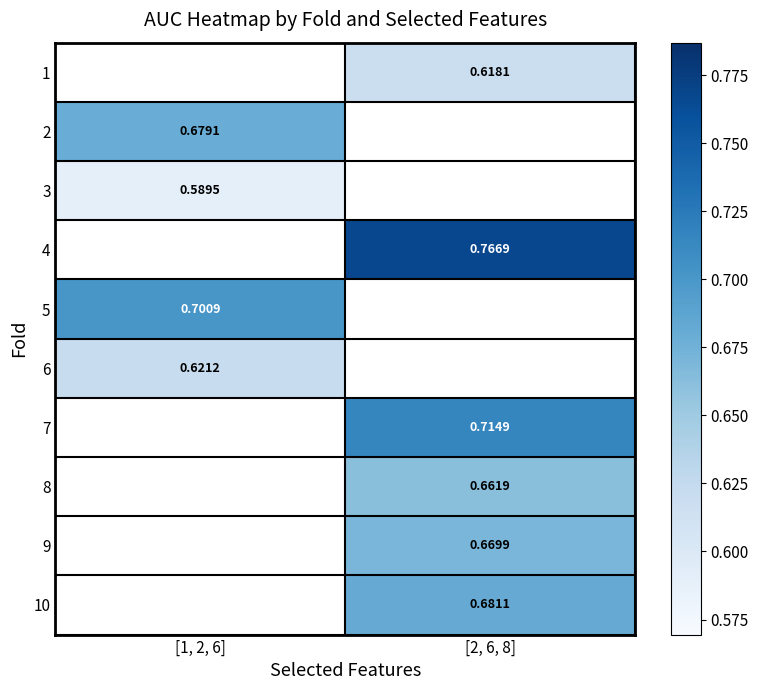

The 8 series shows 1.2 at [2, 6, 8]. True or false?

False